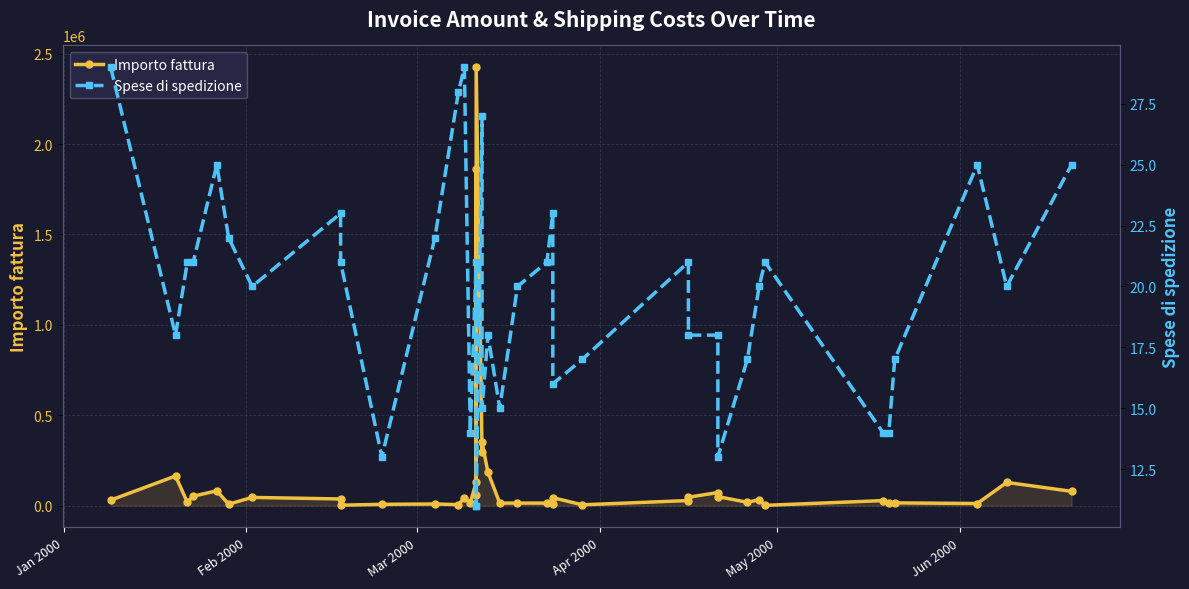

Which series changed the most between Apr 2000 and Jun 2000?

Importo fattura